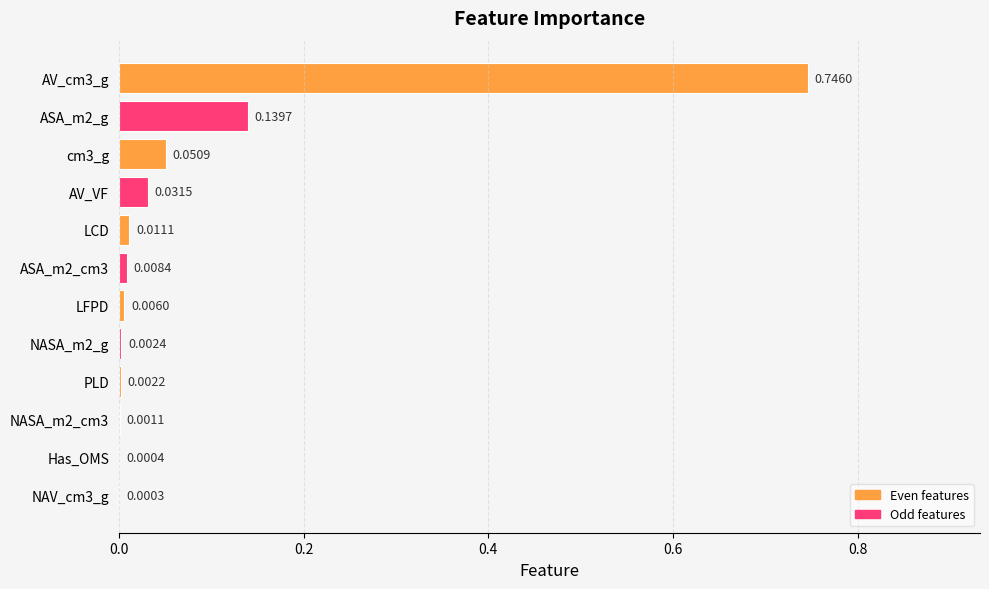

What is the sum of all values?

1.0